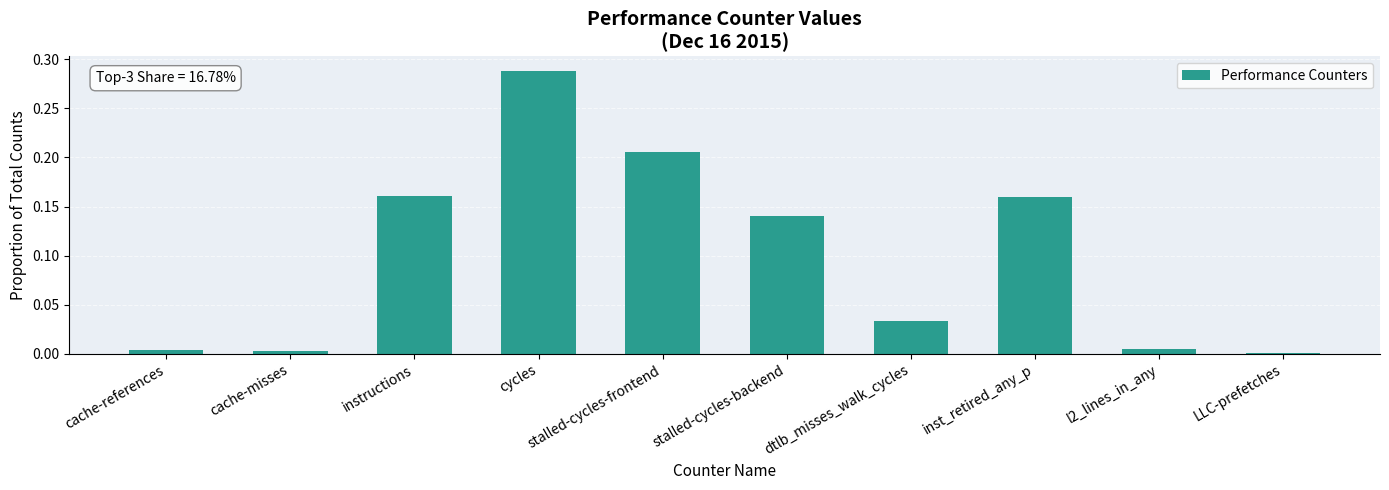

Which category has the highest value across all series?

cycles